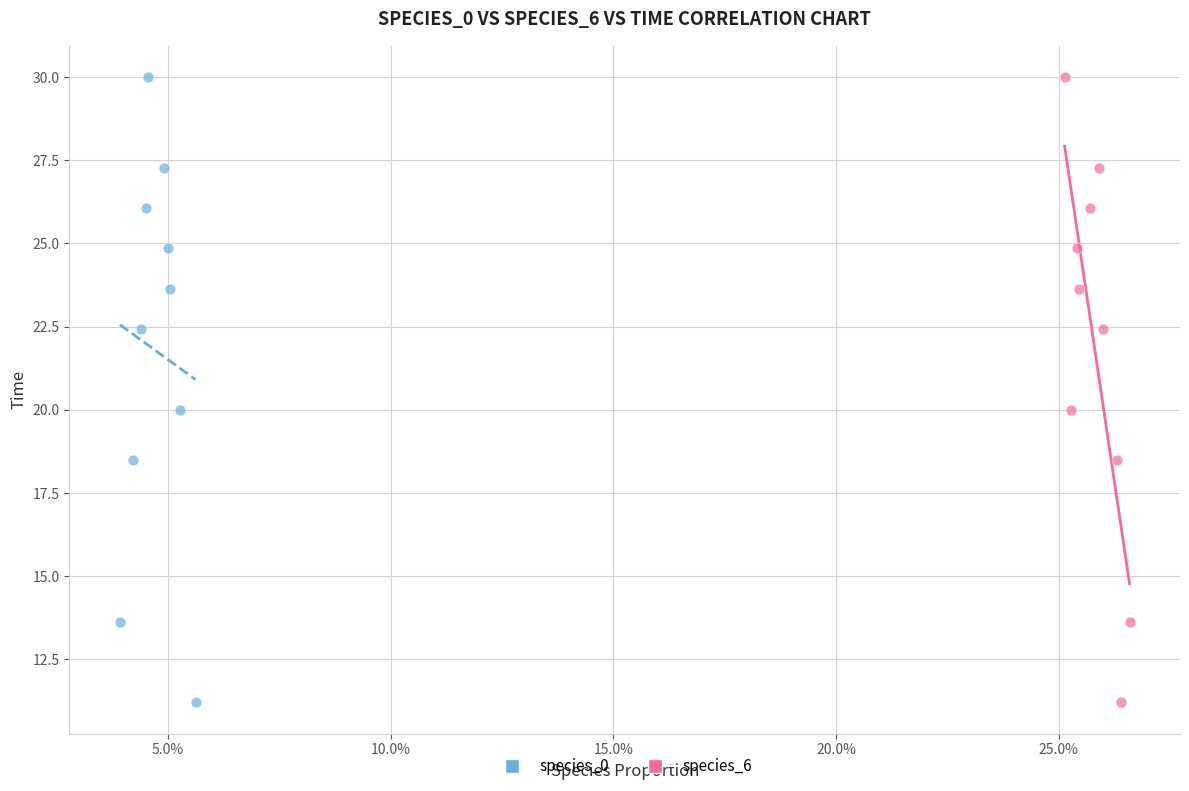

What are all the series names shown in the legend?

species_0, species_6